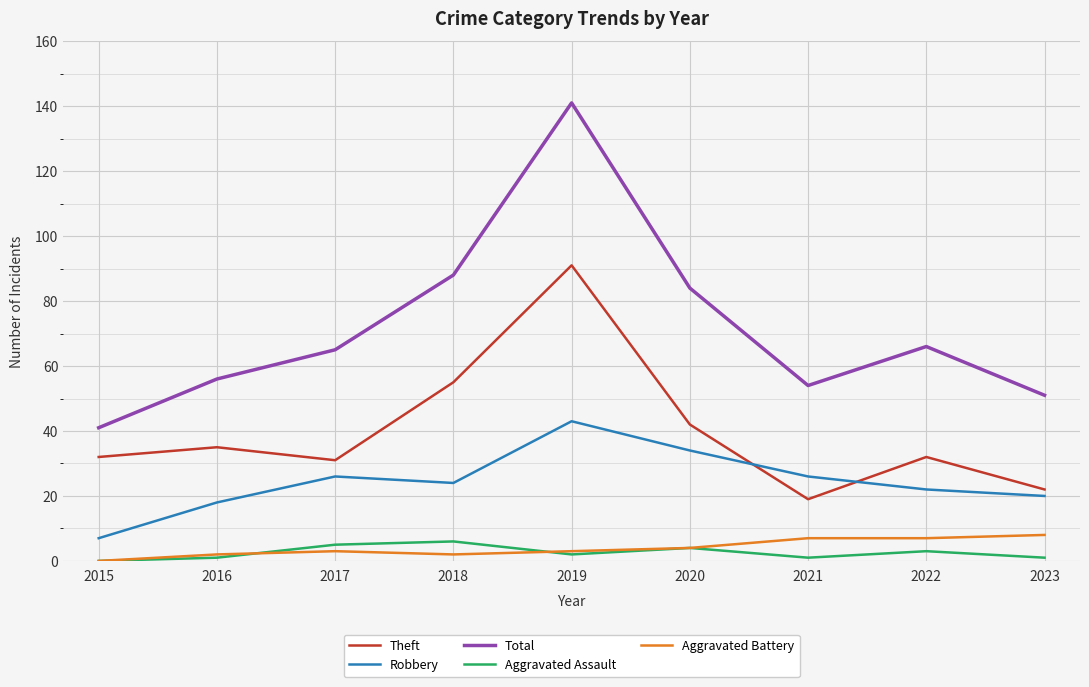

Is this an area chart (filled region under the line)?

No